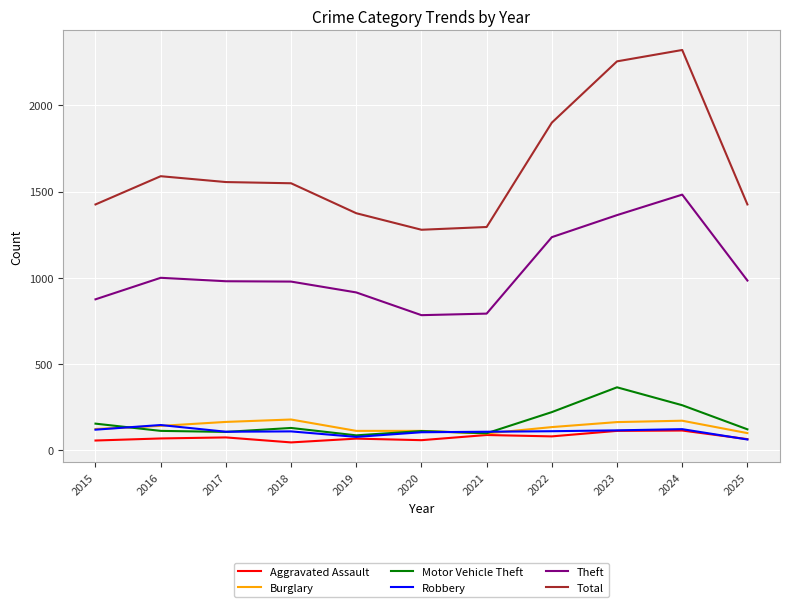

Which series has the largest range (max minus min)?

Total